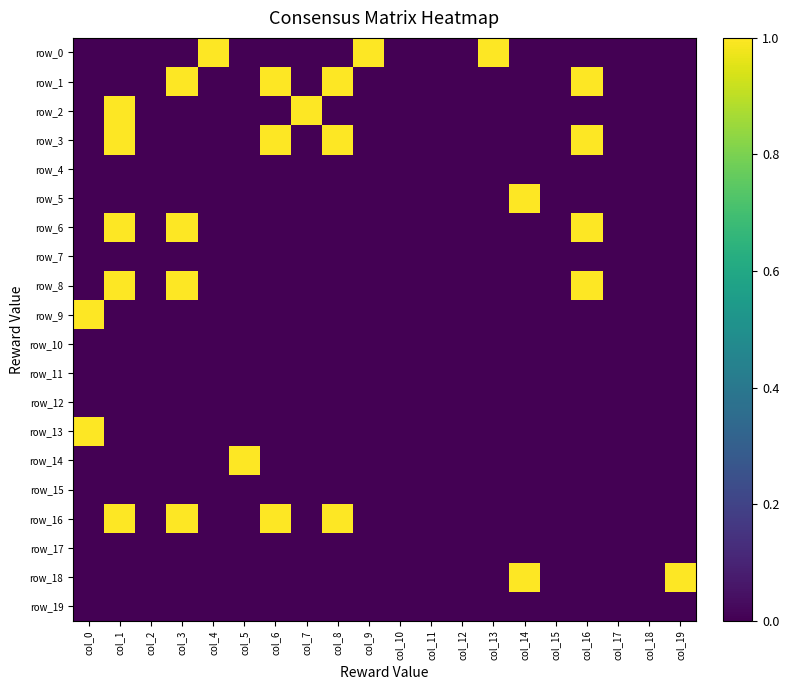

Reading left to right, what are all the values shown in this chart?

row_0: 0	0	0	0	1	0	0	0	0	1	0	0	0	1	0	0	0	0	0	0
row_1: 0	0	0	1	0	0	1	0	1	0	0	0	0	0	0	0	1	0	0	0
row_2: 0	1	0	0	0	0	0	1	0	0	0	0	0	0	0	0	0	0	0	0
row_3: 0	1	0	0	0	0	1	0	1	0	0	0	0	0	0	0	1	0	0	0
row_4: 0	0	0	0	0	0	0	0	0	0	0	0	0	0	0	0	0	0	0	0
row_5: 0	0	0	0	0	0	0	0	0	0	0	0	0	0	1	0	0	0	0	0
row_6: 0	1	0	1	0	0	0	0	0	0	0	0	0	0	0	0	1	0	0	0
row_7: 0	0	0	0	0	0	0	0	0	0	0	0	0	0	0	0	0	0	0	0
row_8: 0	1	0	1	0	0	0	0	0	0	0	0	0	0	0	0	1	0	0	0
row_9: 1	0	0	0	0	0	0	0	0	0	0	0	0	0	0	0	0	0	0	0
row_10: 0	0	0	0	0	0	0	0	0	0	0	0	0	0	0	0	0	0	0	0
row_11: 0	0	0	0	0	0	0	0	0	0	0	0	0	0	0	0	0	0	0	0
row_12: 0	0	0	0	0	0	0	0	0	0	0	0	0	0	0	0	0	0	0	0
row_13: 1	0	0	0	0	0	0	0	0	0	0	0	0	0	0	0	0	0	0	0
row_14: 0	0	0	0	0	1	0	0	0	0	0	0	0	0	0	0	0	0	0	0
row_15: 0	0	0	0	0	0	0	0	0	0	0	0	0	0	0	0	0	0	0	0
row_16: 0	1	0	1	0	0	1	0	1	0	0	0	0	0	0	0	0	0	0	0
row_17: 0	0	0	0	0	0	0	0	0	0	0	0	0	0	0	0	0	0	0	0
row_18: 0	0	0	0	0	0	0	0	0	0	0	0	0	0	1	0	0	0	0	1
row_19: 0	0	0	0	0	0	0	0	0	0	0	0	0	0	0	0	0	0	0	0